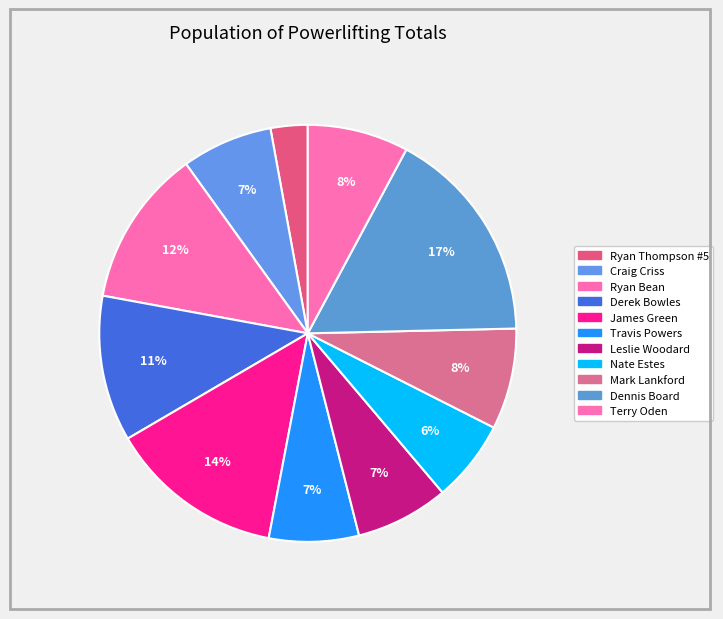

Combined, do Ryan Bean and Terry Oden account for over 50%?

No